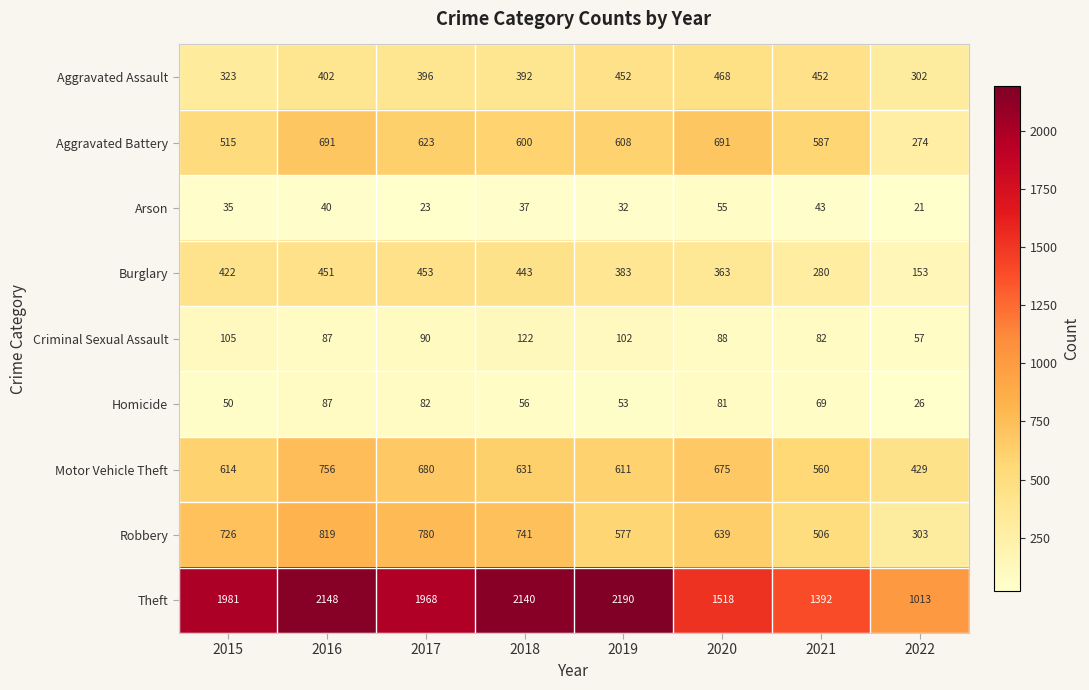

At how many categories does at least one series exceed 1881?

5